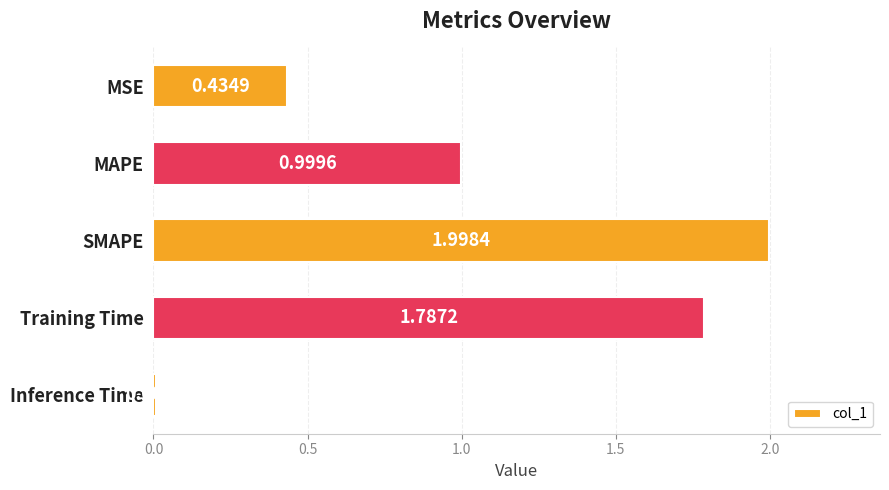

List the labels in order of value, largest first.

SMAPE, Training Time, MAPE, MSE, Inference Time